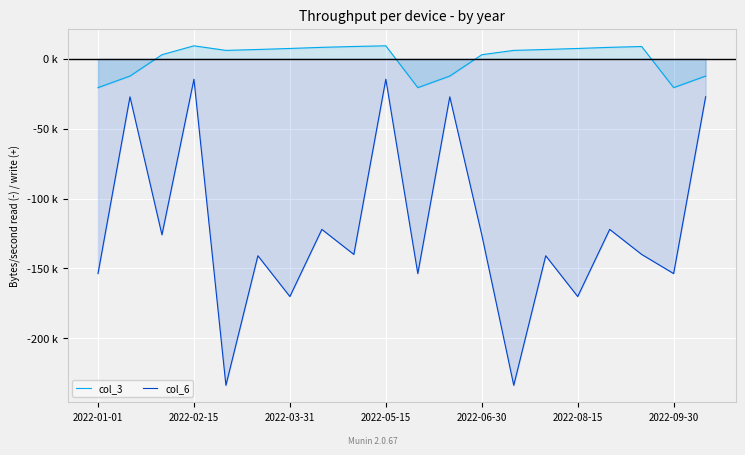

Which series has the largest total across all categories?

col_3